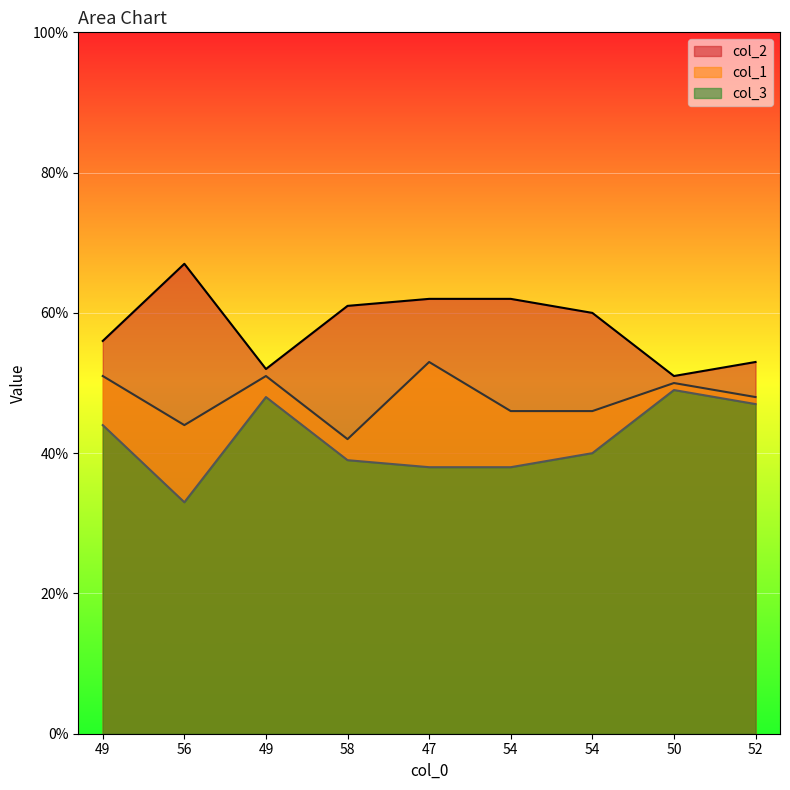

What is the average value of the col_2 series?

58